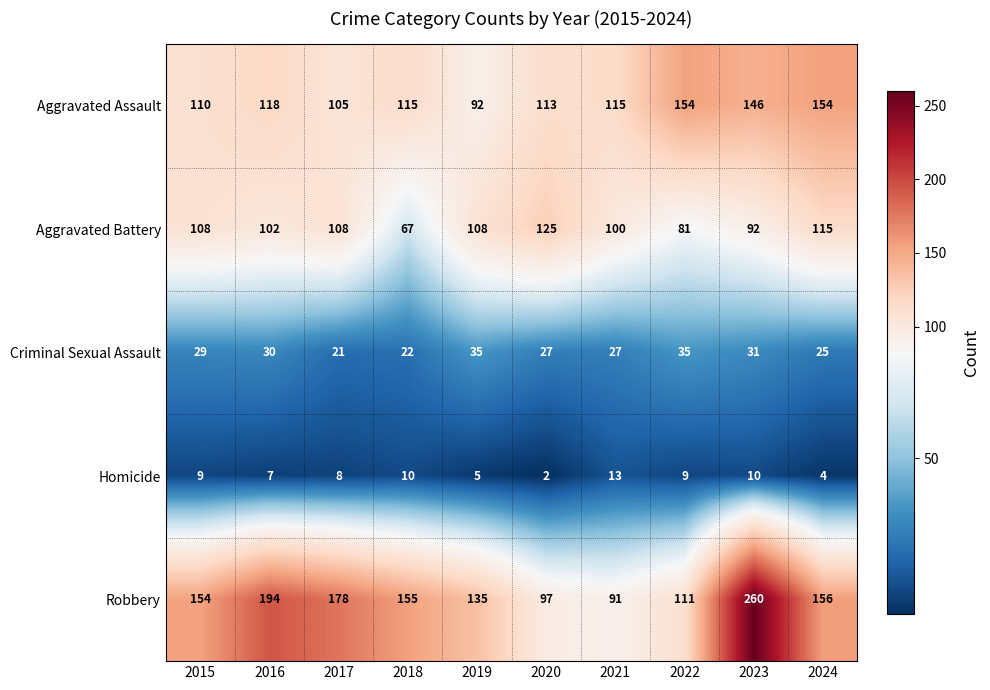

The Homicide series shows 4 at 2024. True or false?

True